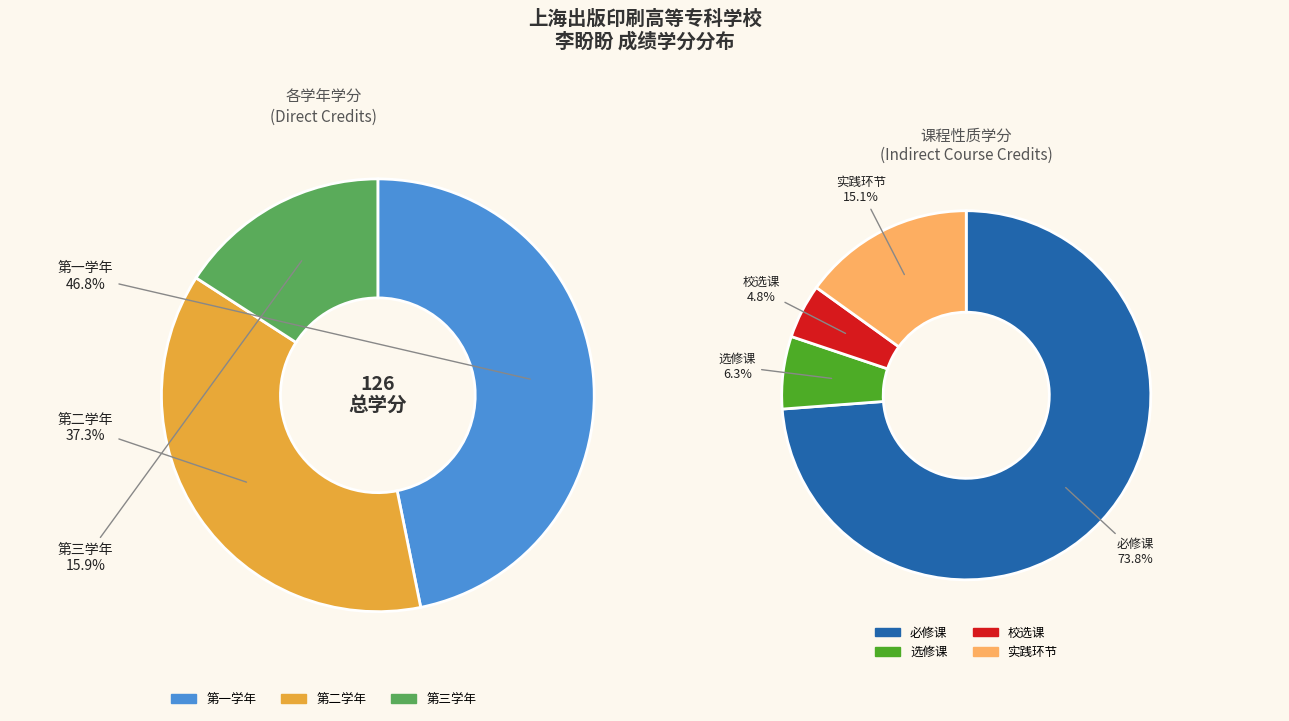

Does 第三学年 represent more than half of the total?

No